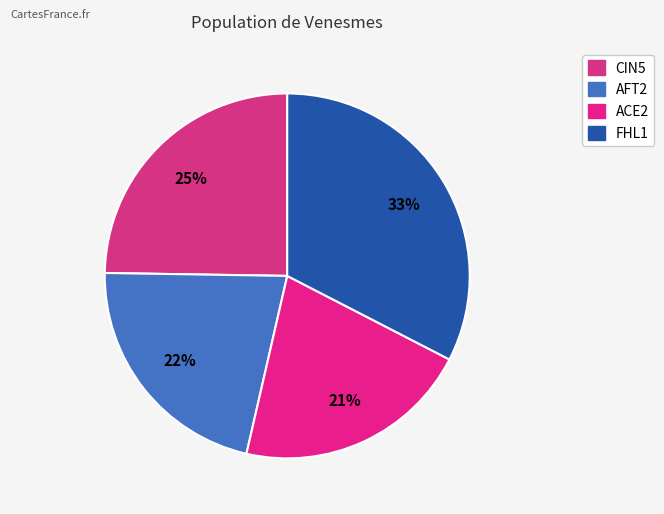

What is the largest slice in the pie chart?

FHL1